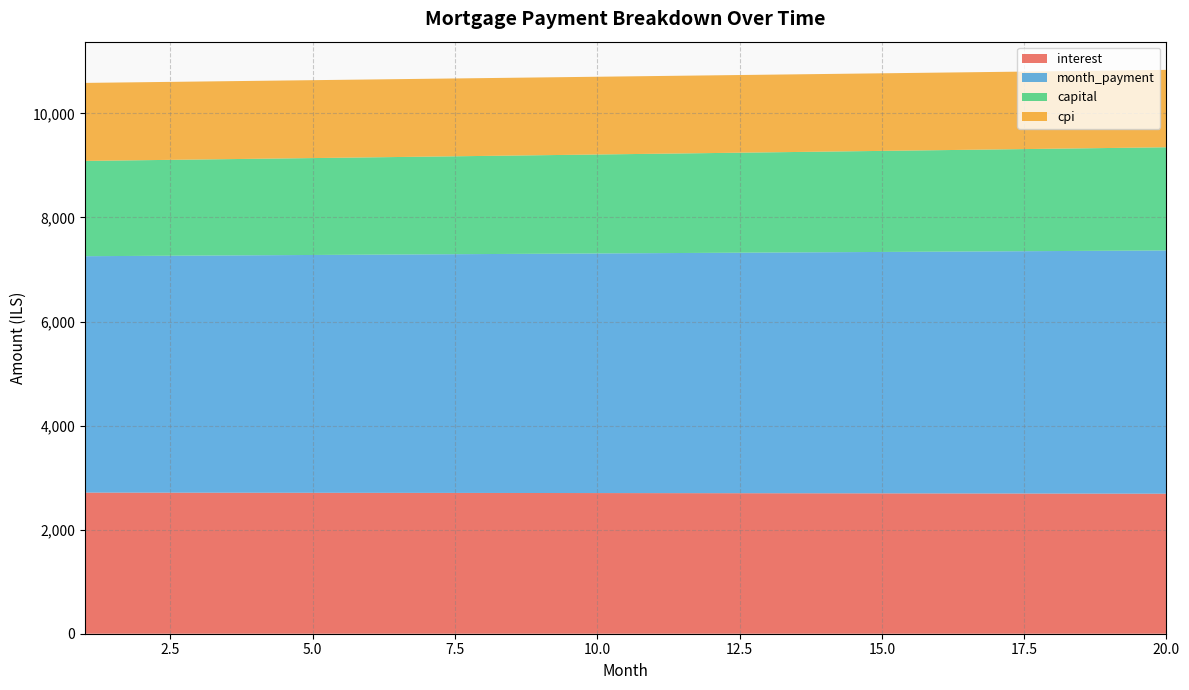

Reading left to right, extract all data points from this chart.

interest: 2712.4	2711.5	2710.6	2709.6	2708.7	2707.7	2706.7	2705.6	2704.6	2703.5	2702.4	2701.3	2700.1	2698.9	2697.8	2696.5	2695.3	2694.0	2692.7	2691.4
month_payment: 4543.5	4550.3	4557.2	4564.0	4570.8	4577.7	4584.6	4591.4	4598.3	4605.2	4612.1	4619.1	4626.0	4632.9	4639.9	4646.8	4653.8	4660.8	4667.8	4674.8
capital: 1831.1	1838.8	1846.6	1854.4	1862.2	1870.0	1877.9	1885.8	1893.8	1901.7	1909.7	1917.8	1925.9	1934.0	1942.1	1950.3	1958.5	1966.8	1975.1	1983.4
cpi: 1499.5	1499.0	1498.5	1497.9	1497.4	1496.8	1496.3	1495.7	1495.1	1494.5	1493.8	1493.2	1492.6	1491.9	1491.2	1490.5	1489.8	1489.1	1488.4	1487.6